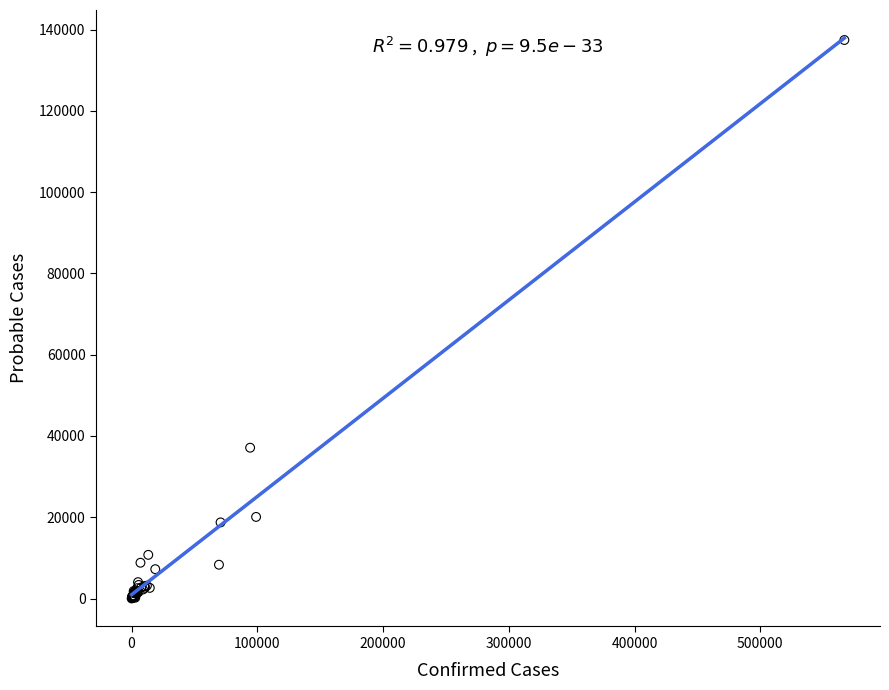

What Y value in the scatter plot is closest to 68731?

37117